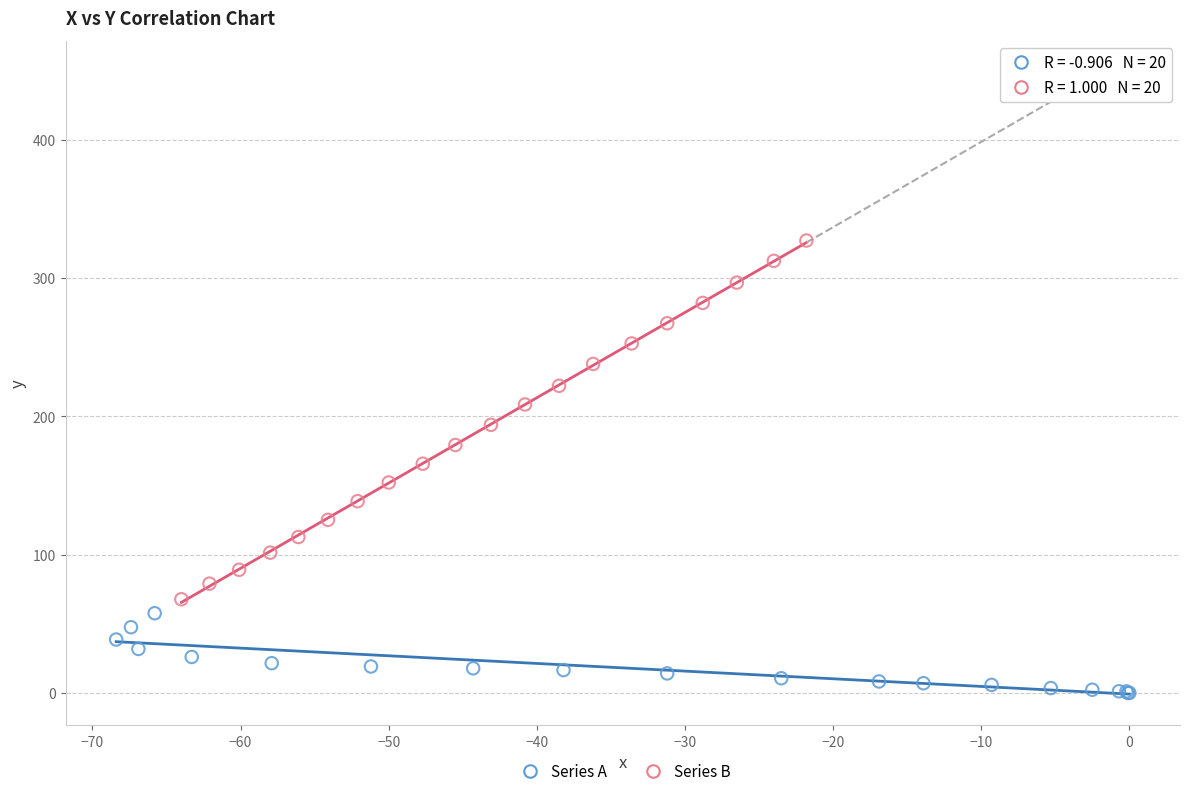

Which series has the widest spread of Y values?

Series B